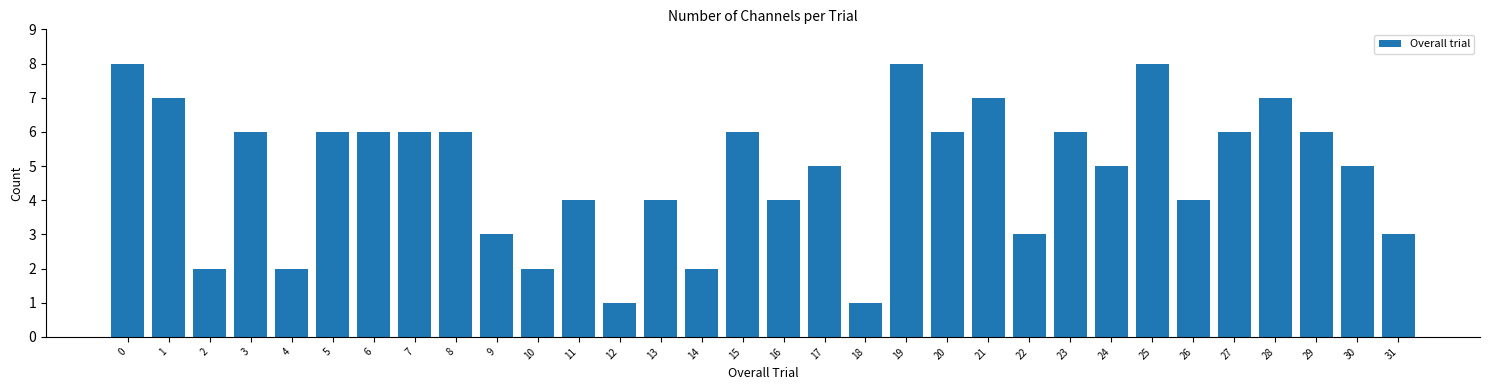

What is the change in value from 9 to 16?

+1